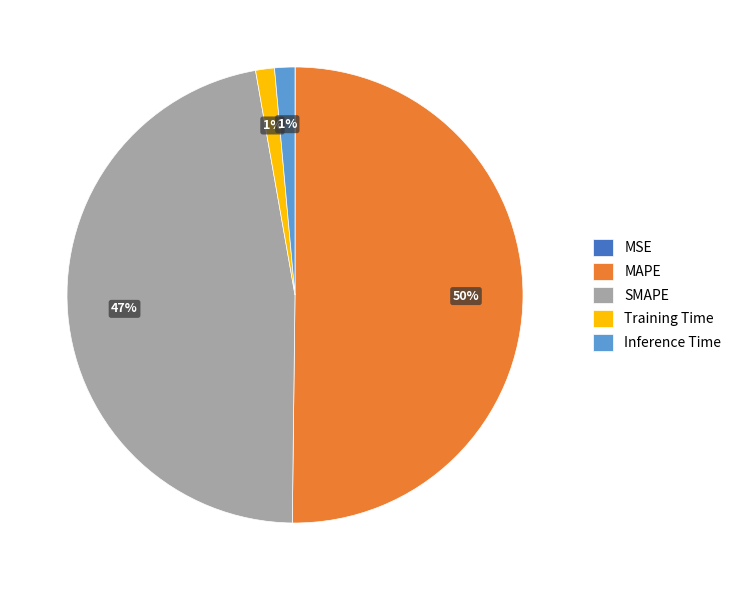

To the nearest percent, what is the difference between the Training Time and SMAPE slice percentages?

46%